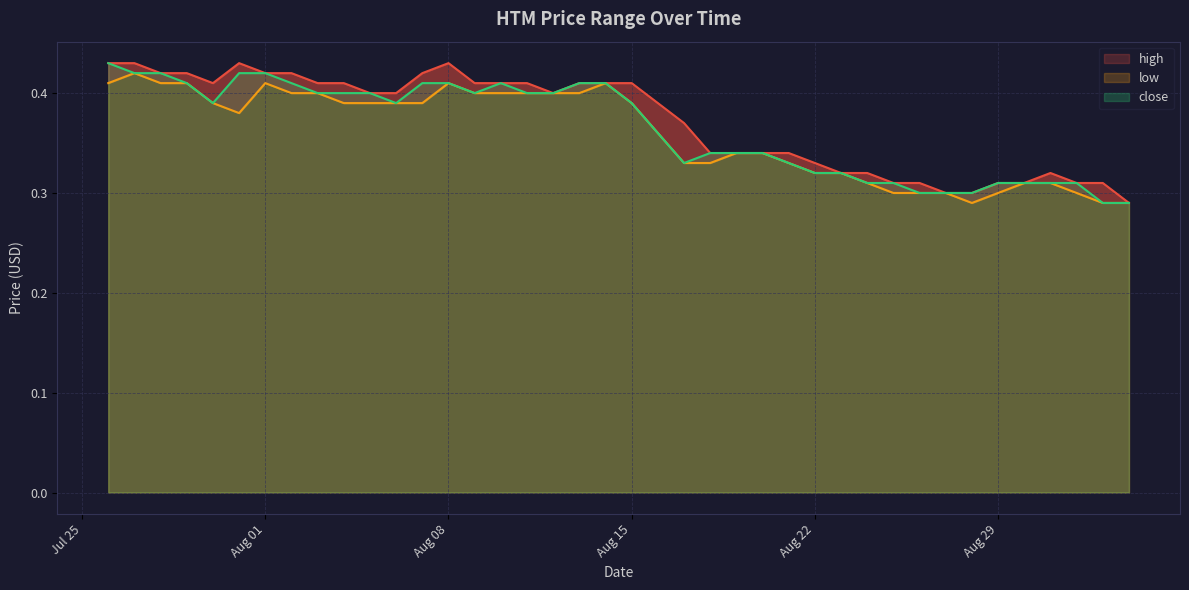

Which series changed the most between 12/08/2023 and 15/08/2023?

low